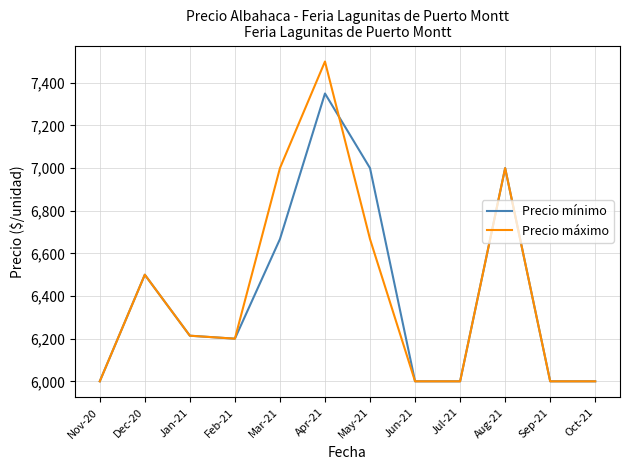

Which series has the widest spread of values?

Precio máximo